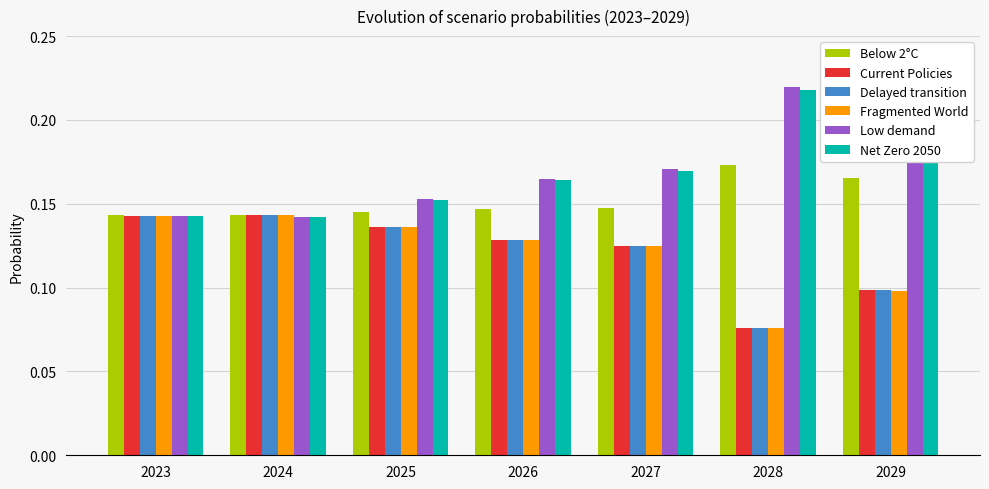

Count the Net Zero 2050 values in the range 0 to 1.

7